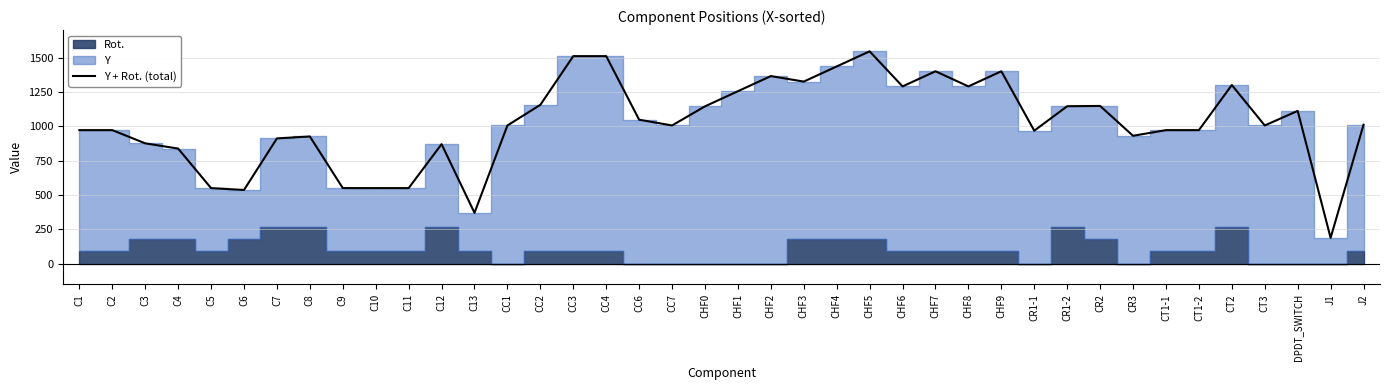

True or false: the data has more than 0 interior local peaks.

True